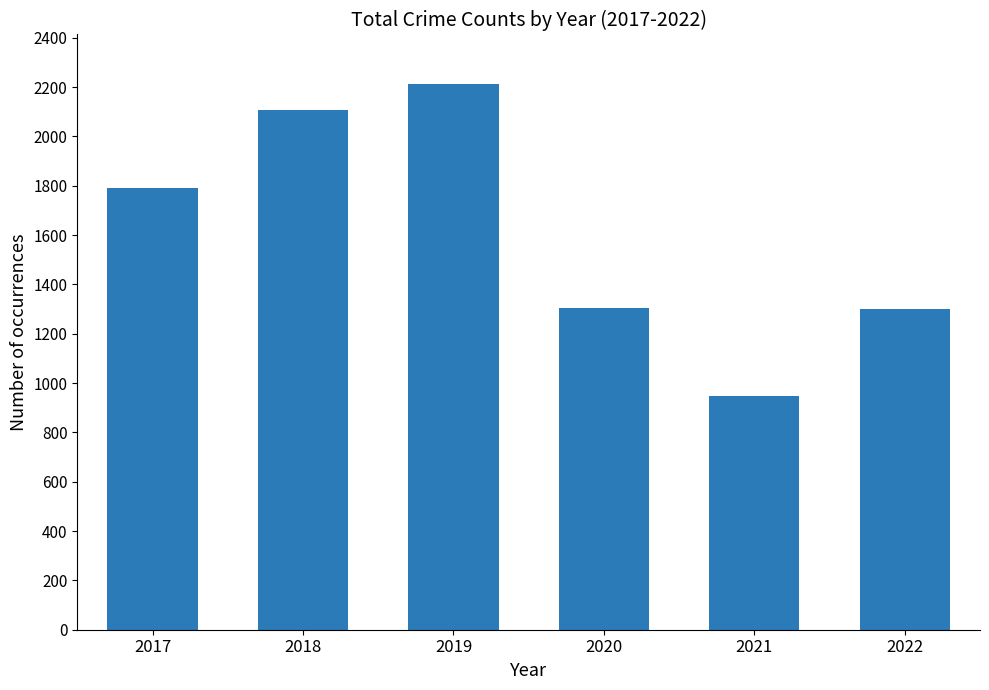

How many data points are less than 1792?

3